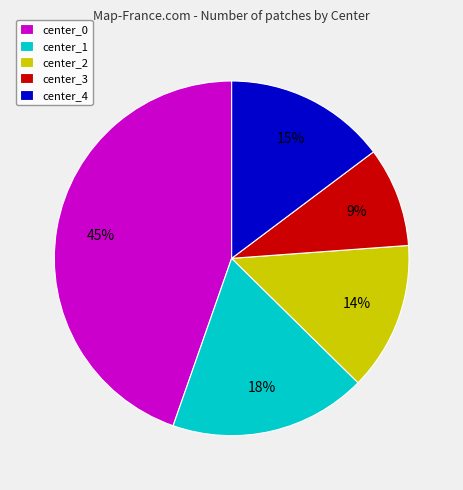

What percentage is the center_3 slice, to the nearest percent?

9%